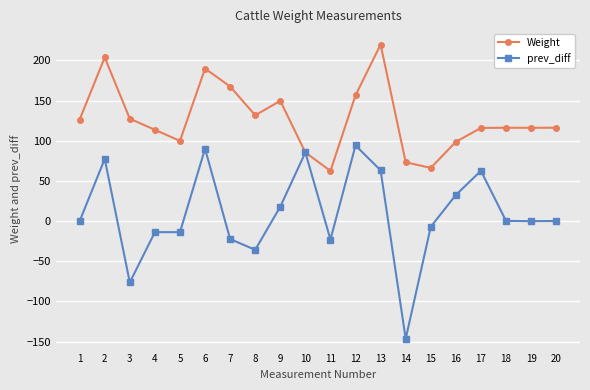

What is the difference between the maximum and second lowest values in the prev_diff series?

170.5